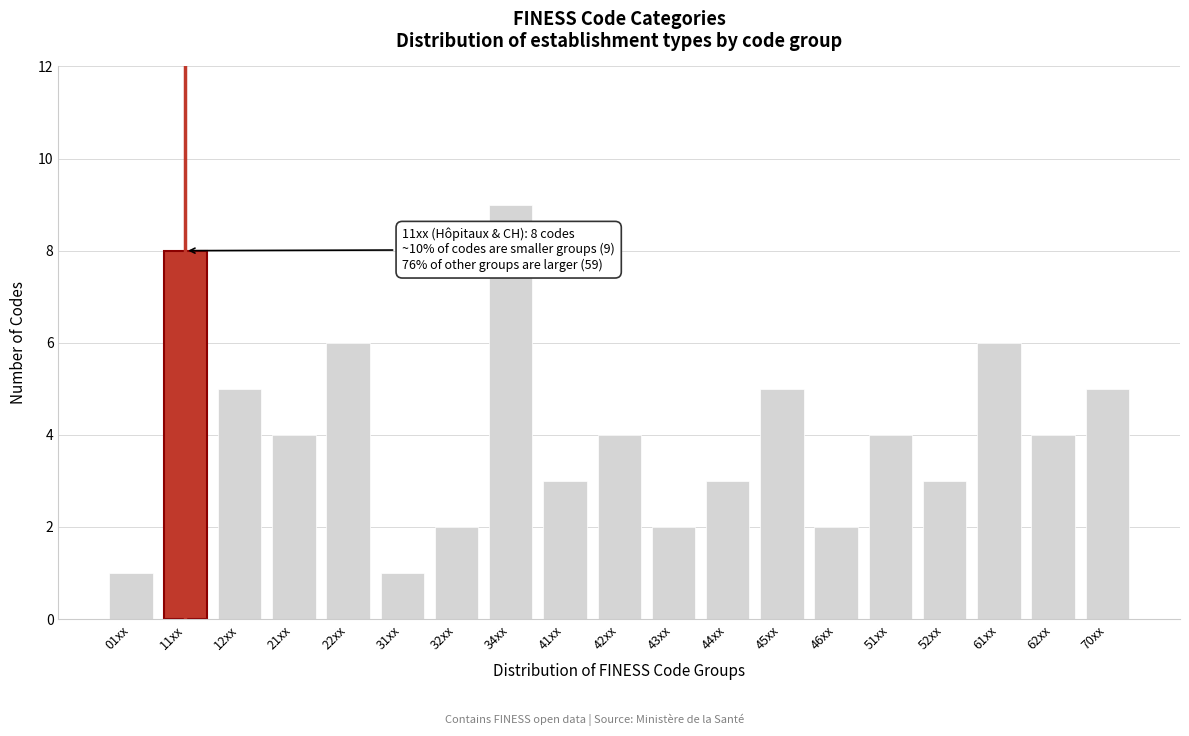

Reading left to right, what are all the values shown in this chart?

1	8	5	4	6	1	2	9	3	4	2	3	5	2	4	3	6	4	5